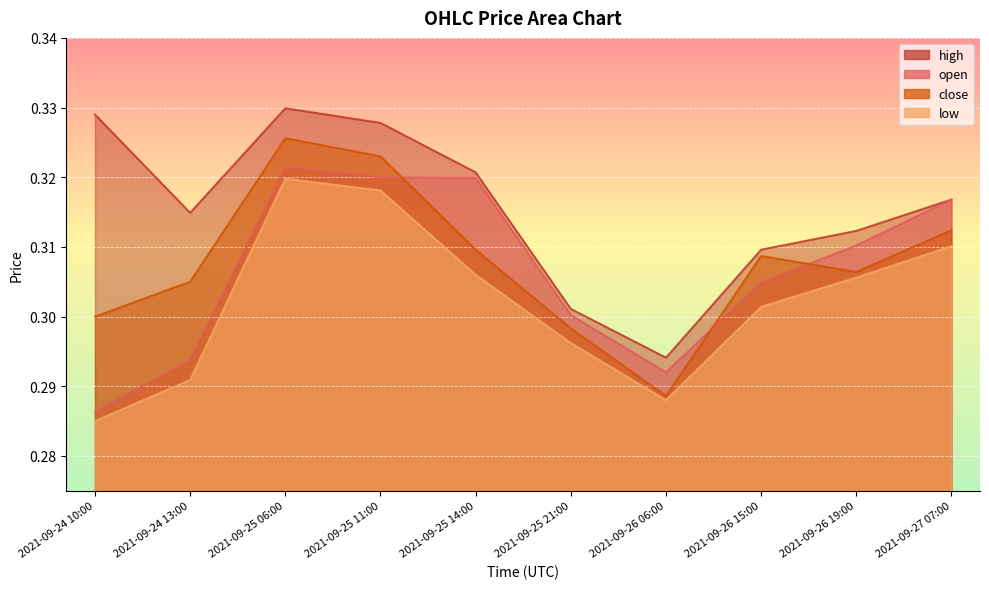

True or false: low has more than 1 interior local peaks.

False